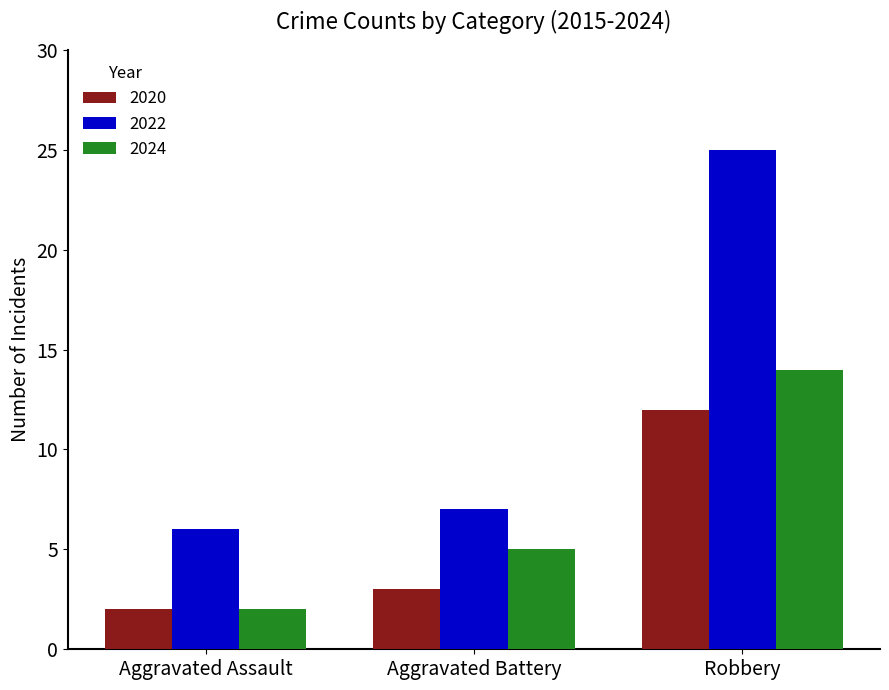

Is it true that 2024 equals 1 at Aggravated Battery?

False